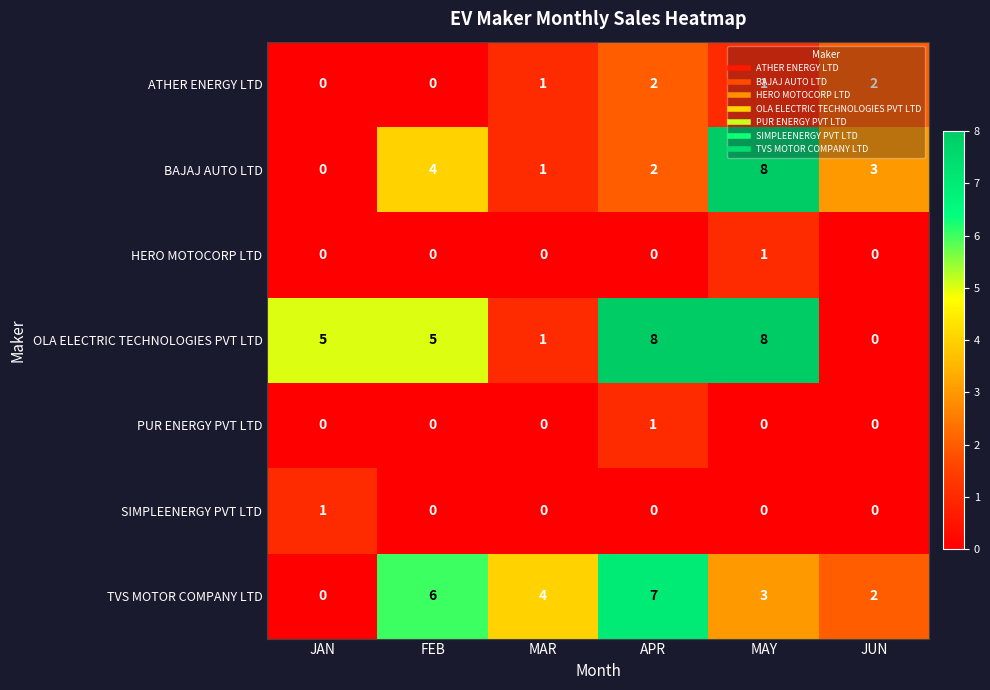

What is the greatest value displayed?

8